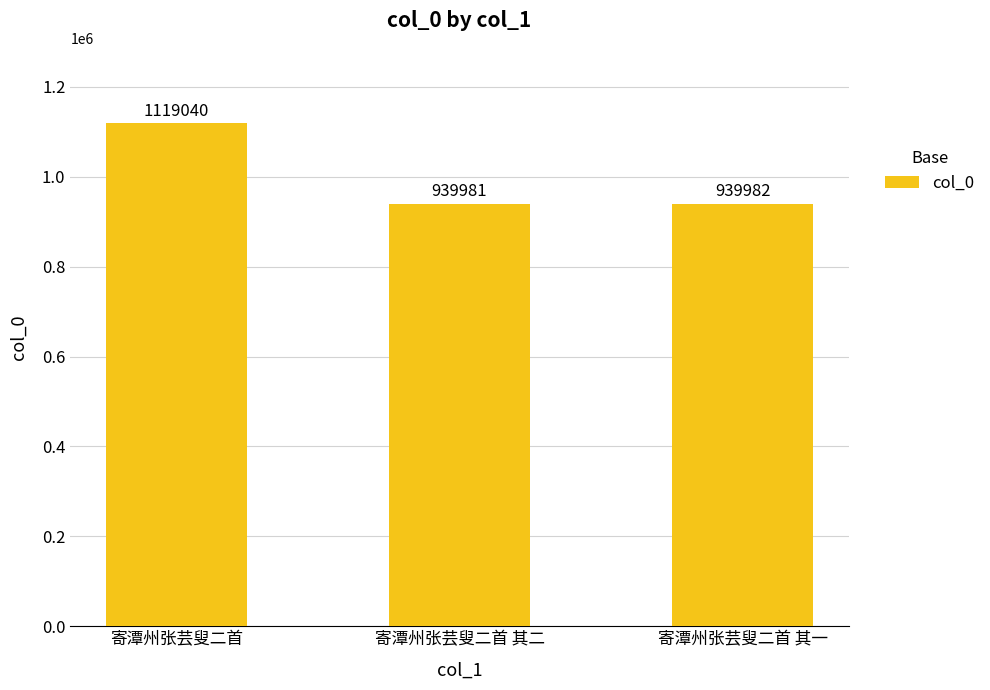

Which category has the highest value across all series?

寄潭州张芸叟二首